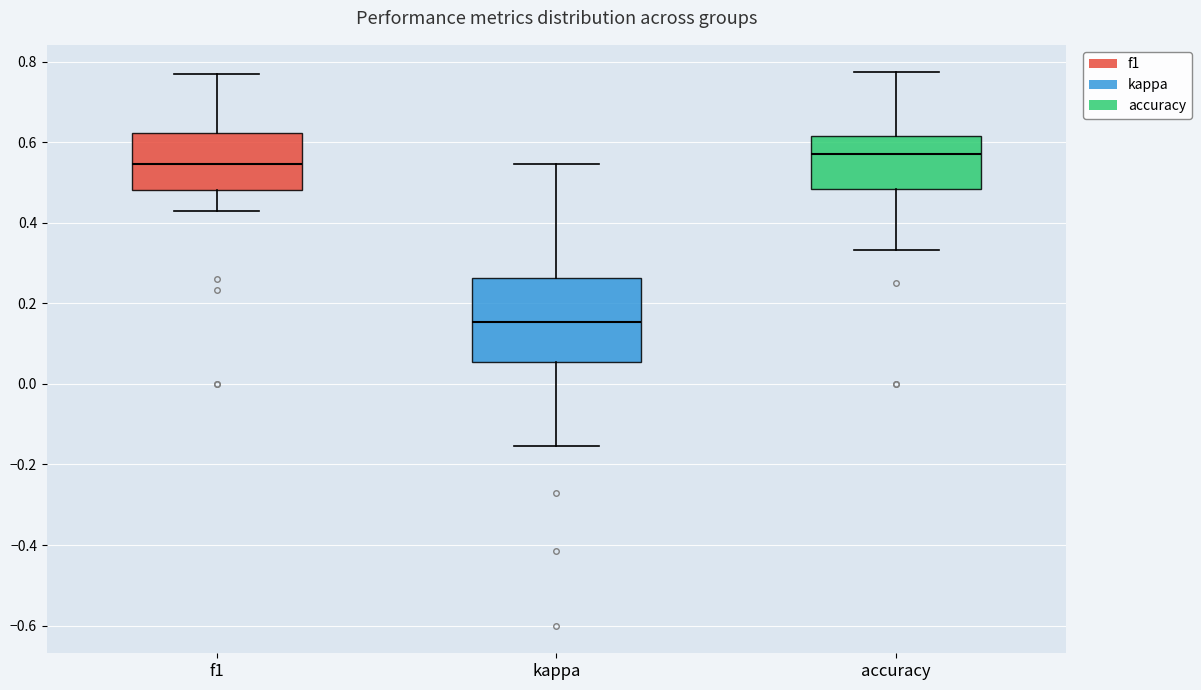

Where does the lower whisker of the box for kappa end on the y-axis? The values are not printed on the chart, so give them approximately, as read against the axis.

-0.16